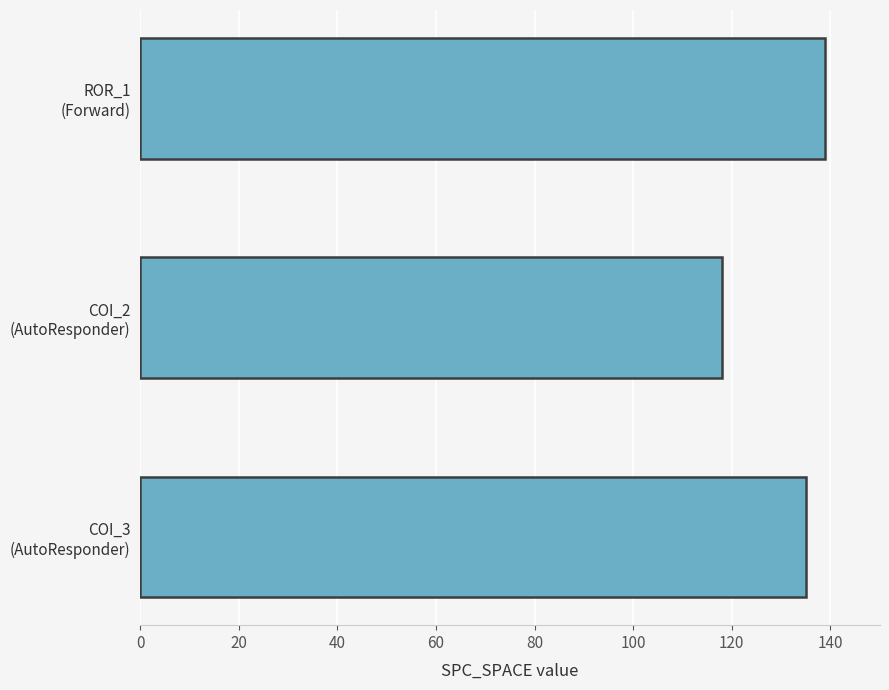

At which category does the chart reach its peak across all series?

ROR_1
(Forward)